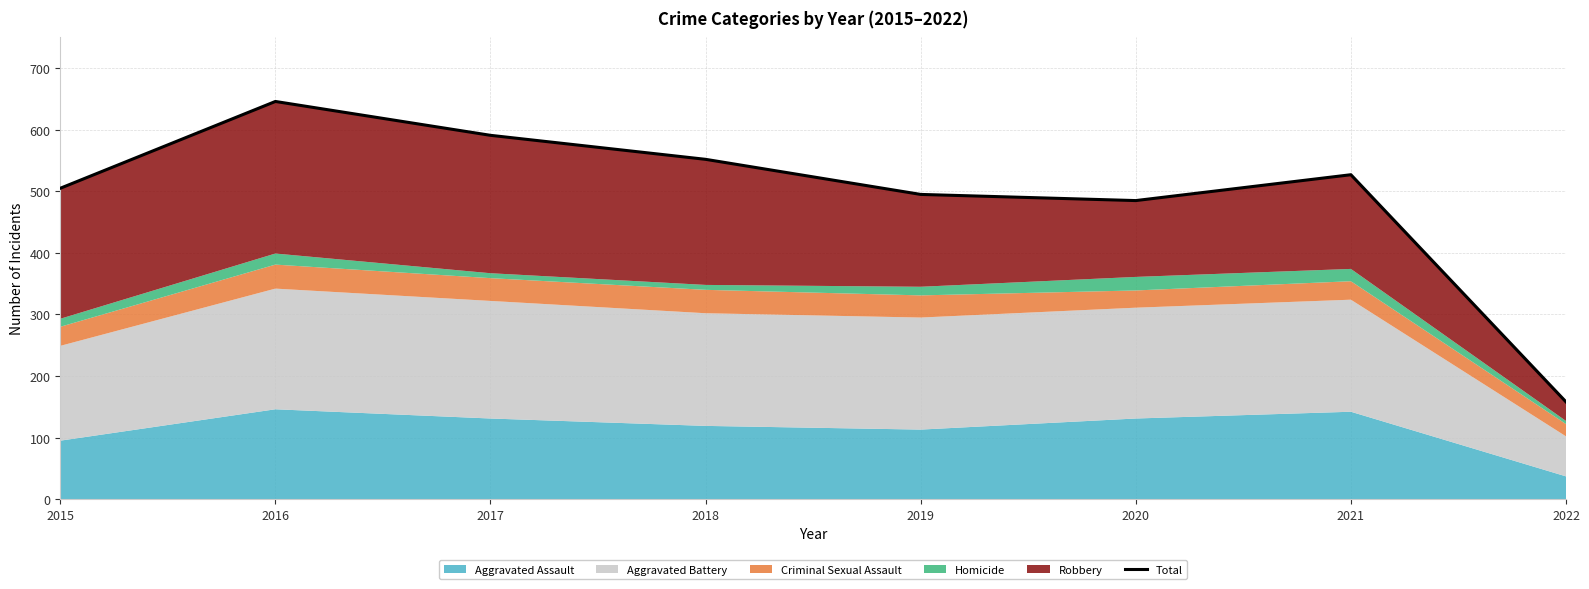

What is the value of the 3rd point from the left?

591